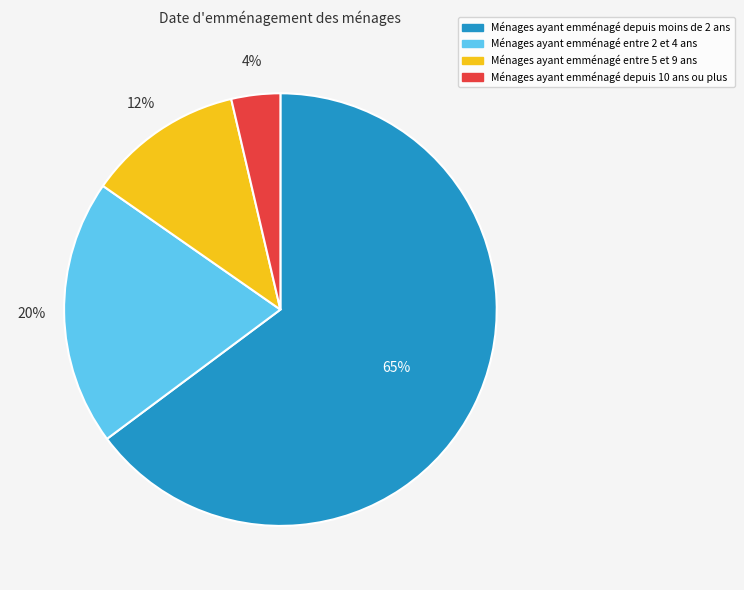

Rank the categories by value from highest to lowest.

Ménages ayant emménagé depuis moins de 2 ans, Ménages ayant emménagé entre 2 et 4 ans, Ménages ayant emménagé entre 5 et 9 ans, Ménages ayant emménagé depuis 10 ans ou plus